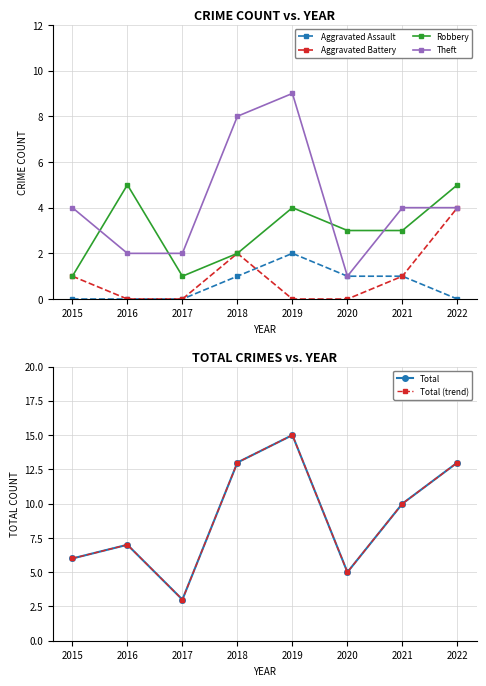

Is it true that Aggravated Battery equals 0 at 2017?

True